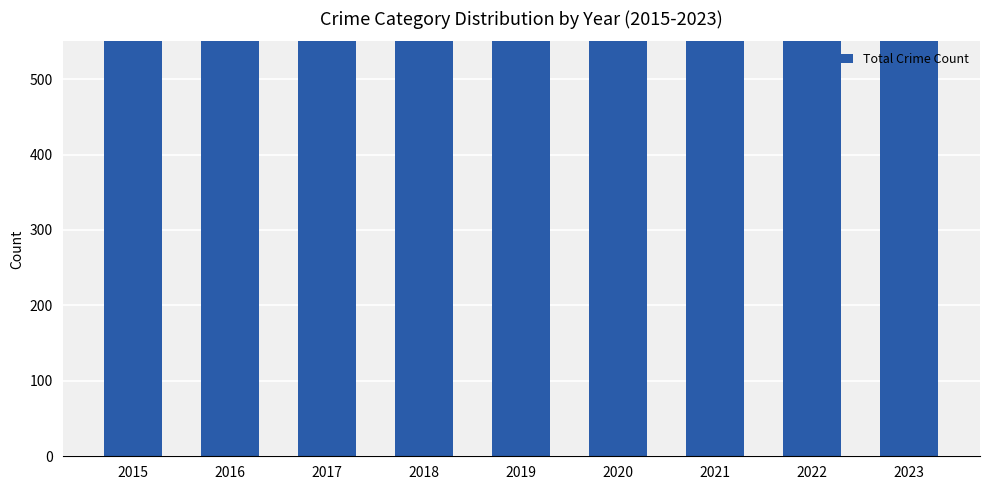

What is the average value?

1089